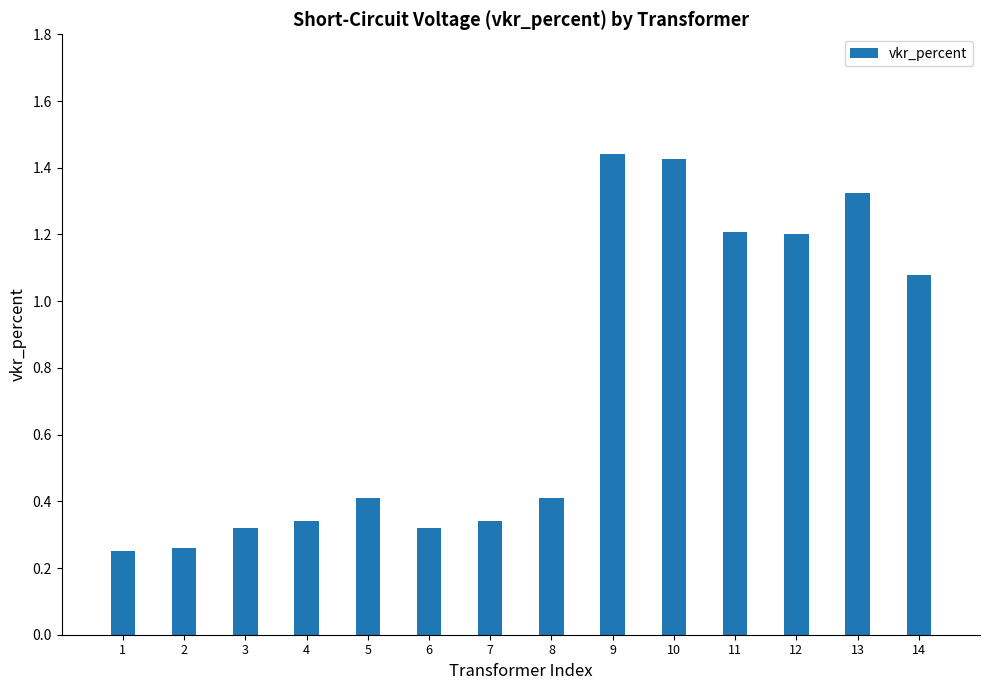

What is the difference between the values at 11 and 2?

0.9